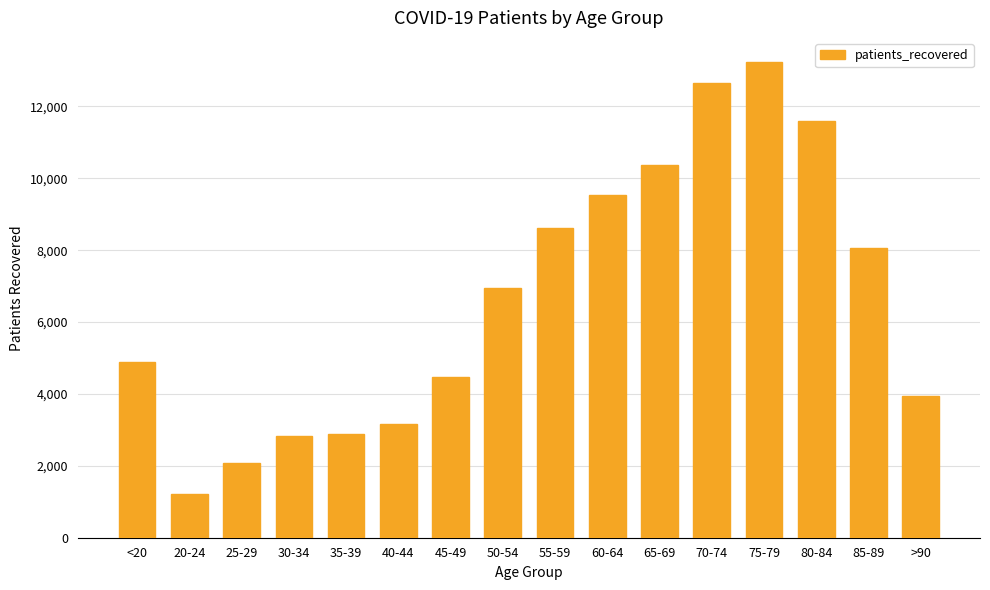

What is the sum of the values at 30-34 and 50-54?

9766